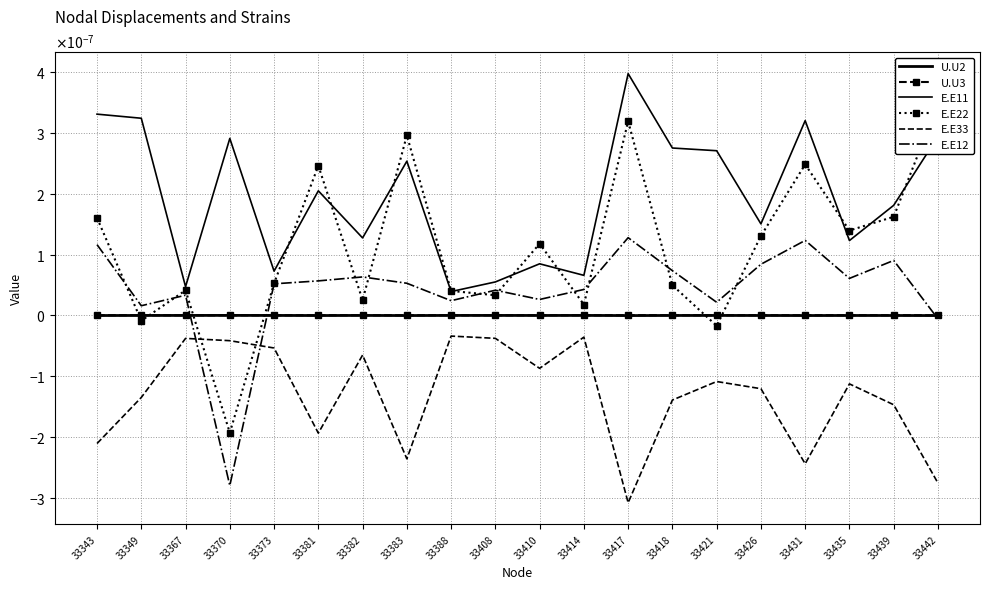

Which has a higher value, 33442 or 33410?

33410